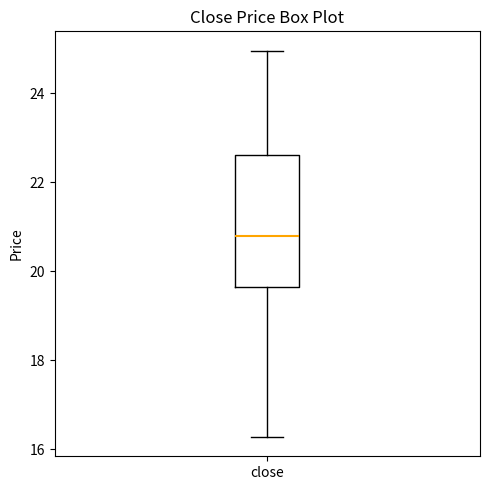

Where does the lower whisker of the box for close end on the y-axis? The values are not printed on the chart, so give them approximately, as read against the axis.

16.2